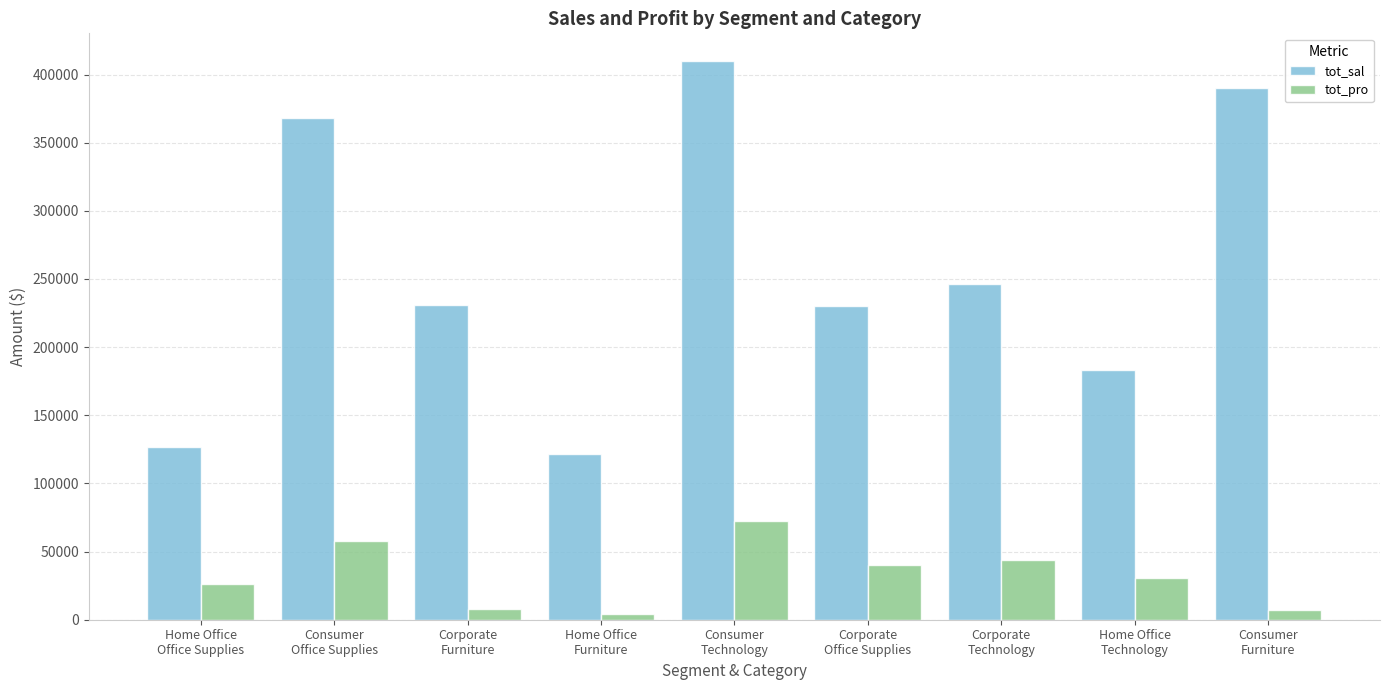

What is the greatest value displayed?

409743